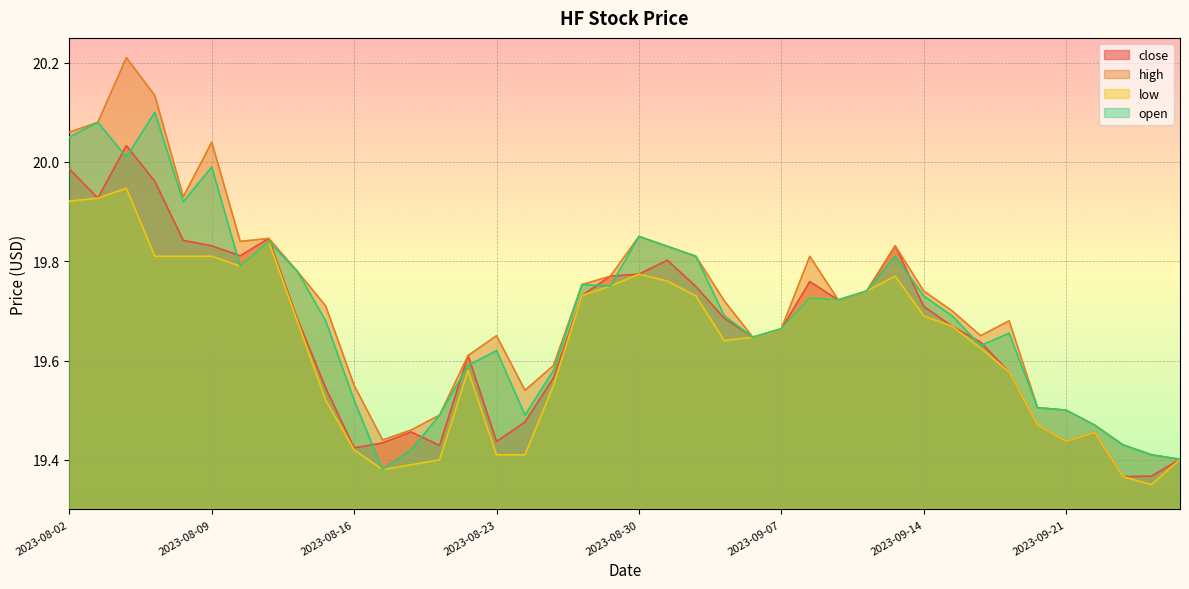

What is the label of the 33rd point from the right?

2023-08-13